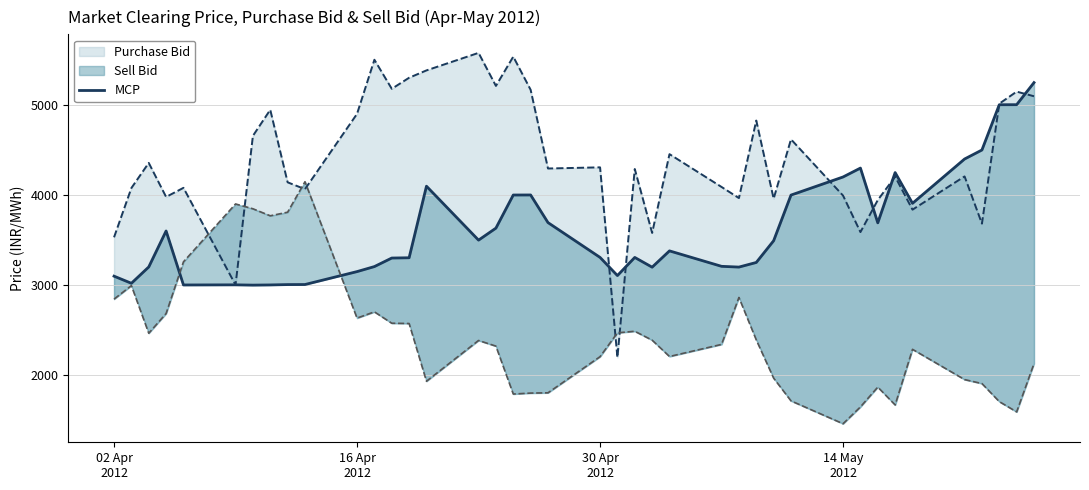

What is the difference between the maximum and minimum values?

2250.3